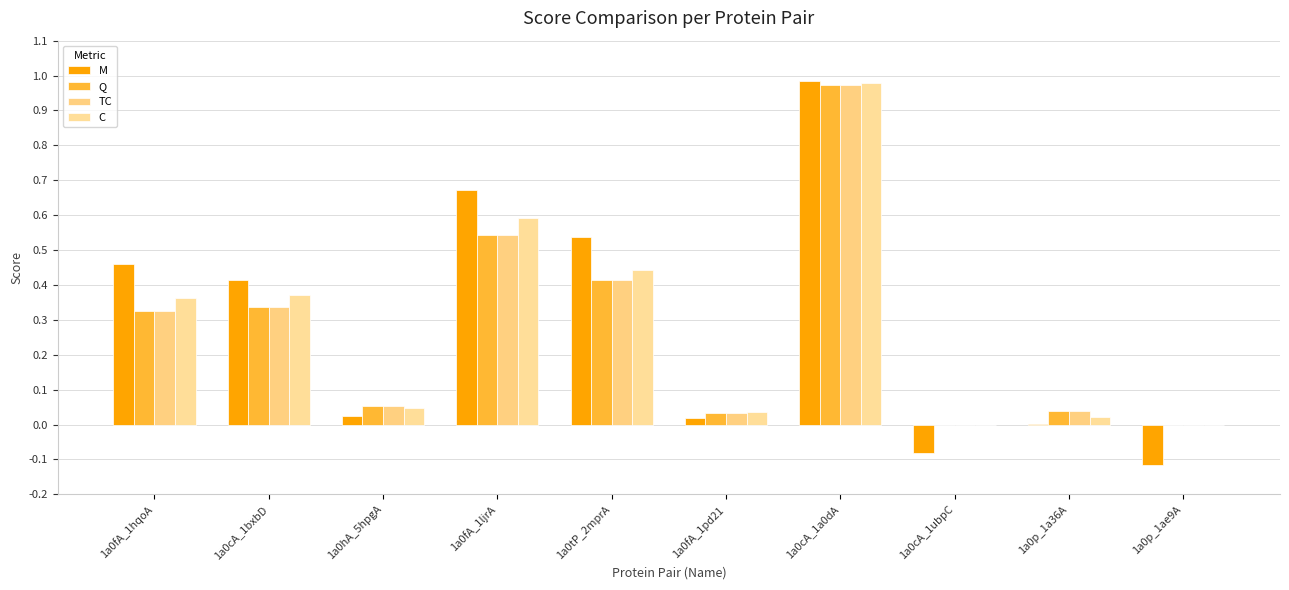

At how many categories does at least one series exceed 0?

8